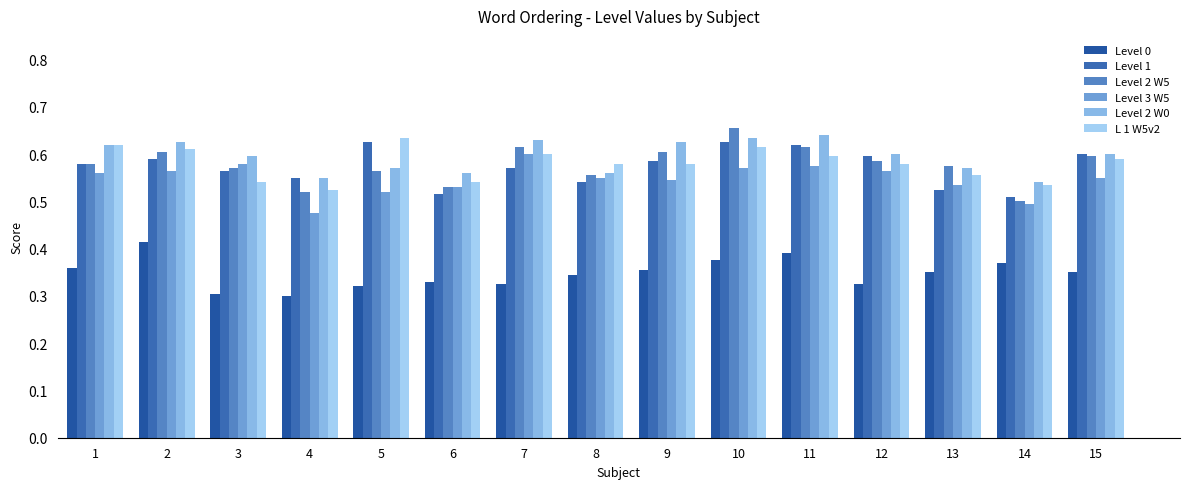

Between 13 and 6, which is larger?

13